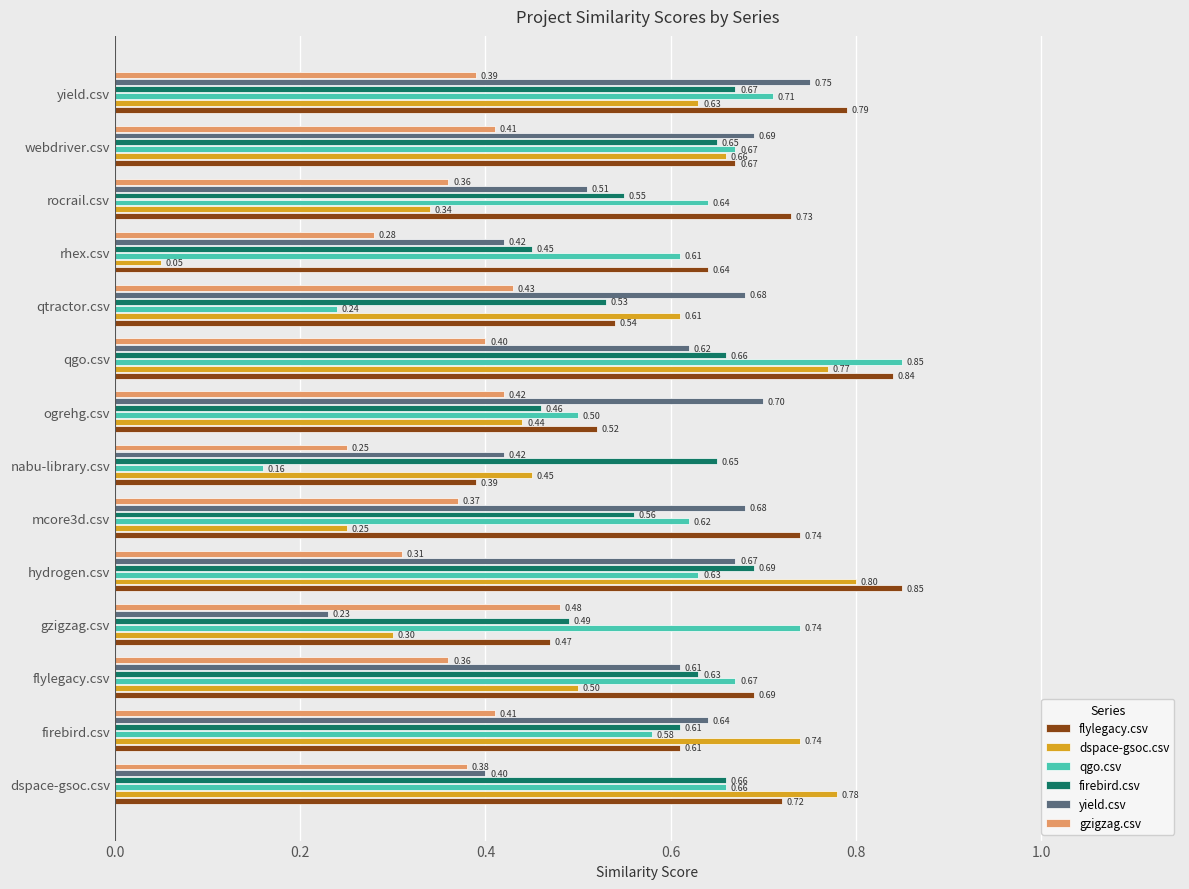

Rank the series at qtractor.csv from lowest to highest value.

qgo.csv, gzigzag.csv, firebird.csv, flylegacy.csv, dspace-gsoc.csv, yield.csv